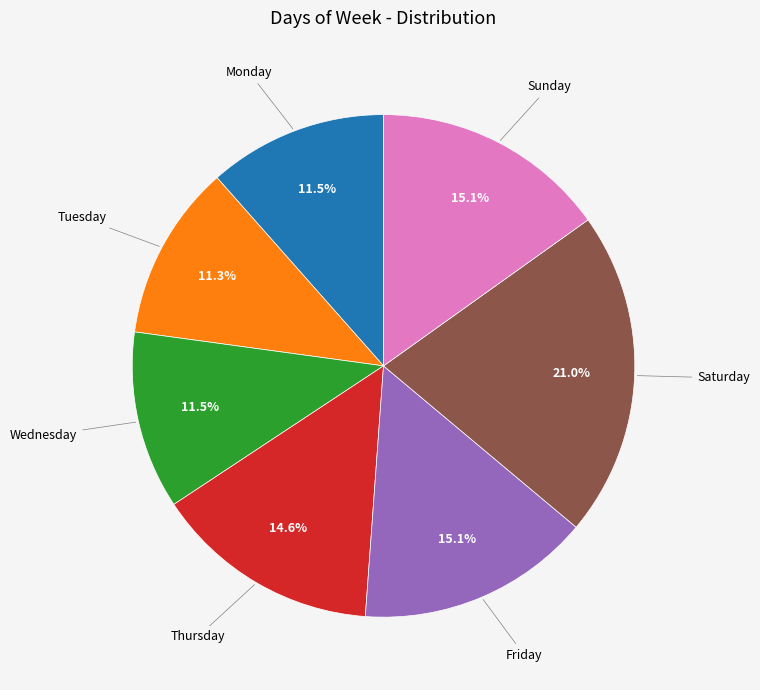

Is there a majority slice in this chart?

No